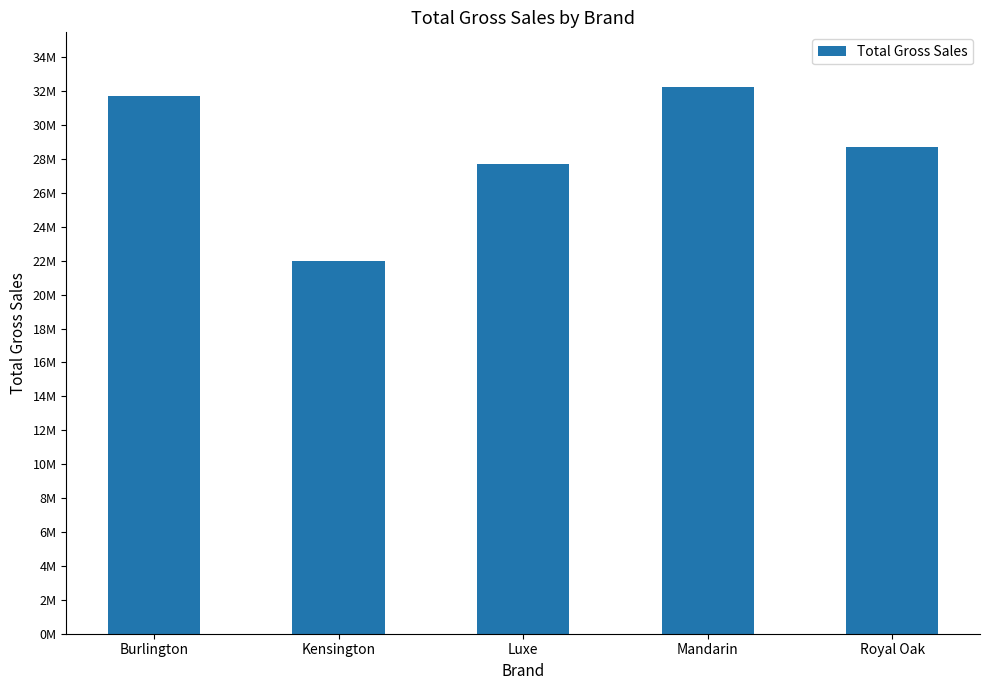

What is the minimum value shown in the chart?

21993358